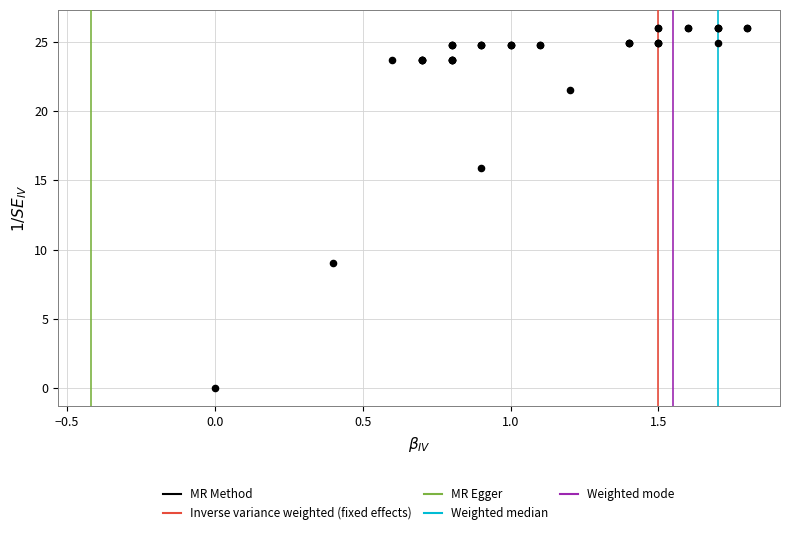

What Y value in the scatter plot is closest to 13?

15.9